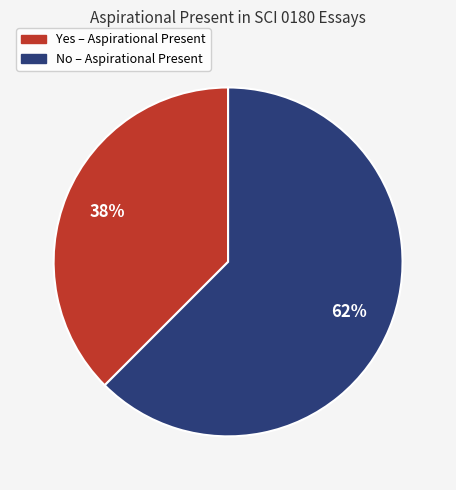

Is it true that No is 48% of the pie?

False